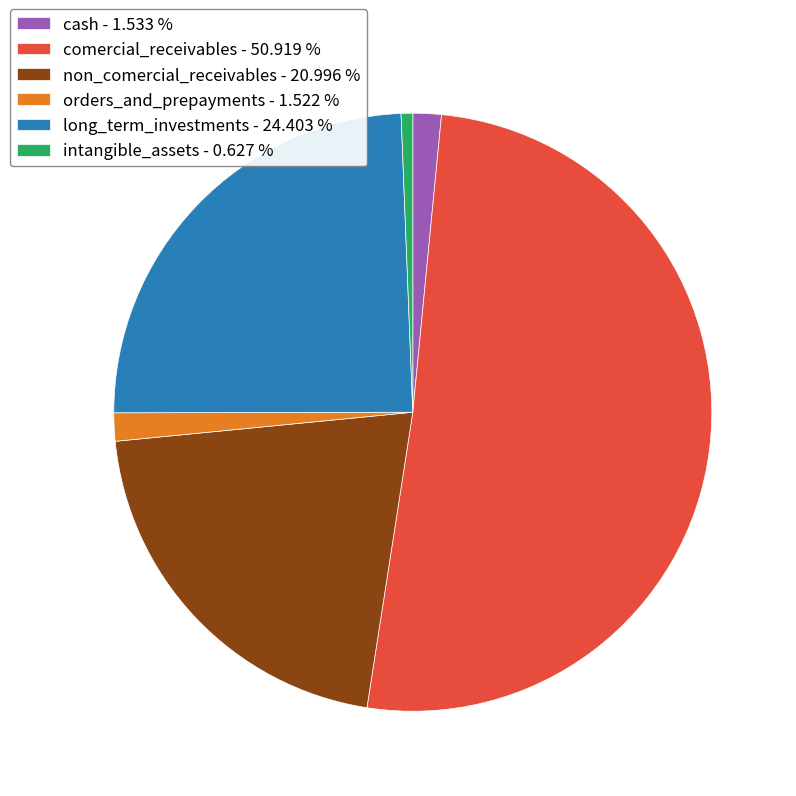

Which has a higher value, long_term_investments - 24.403 % or cash - 1.533 %?

long_term_investments - 24.403 %